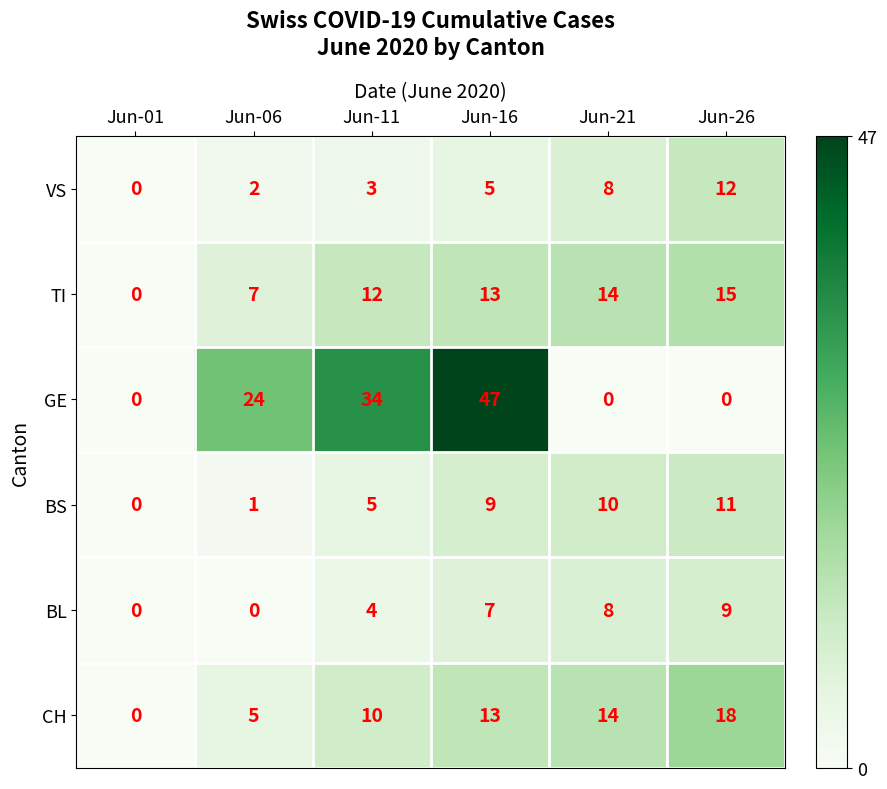

How many BL values are between 0 and 8?

5